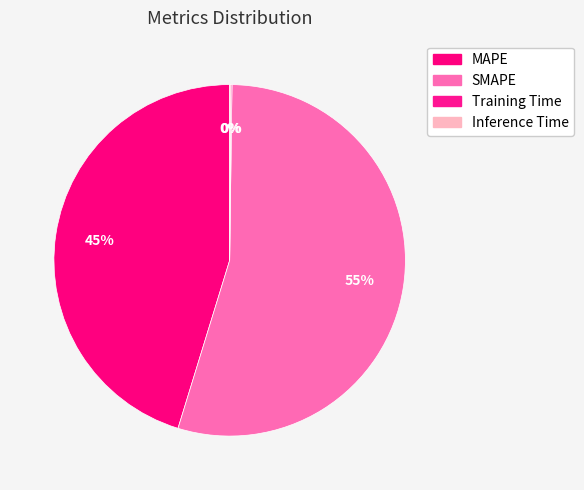

Does Inference Time account for over 50% of the chart?

No